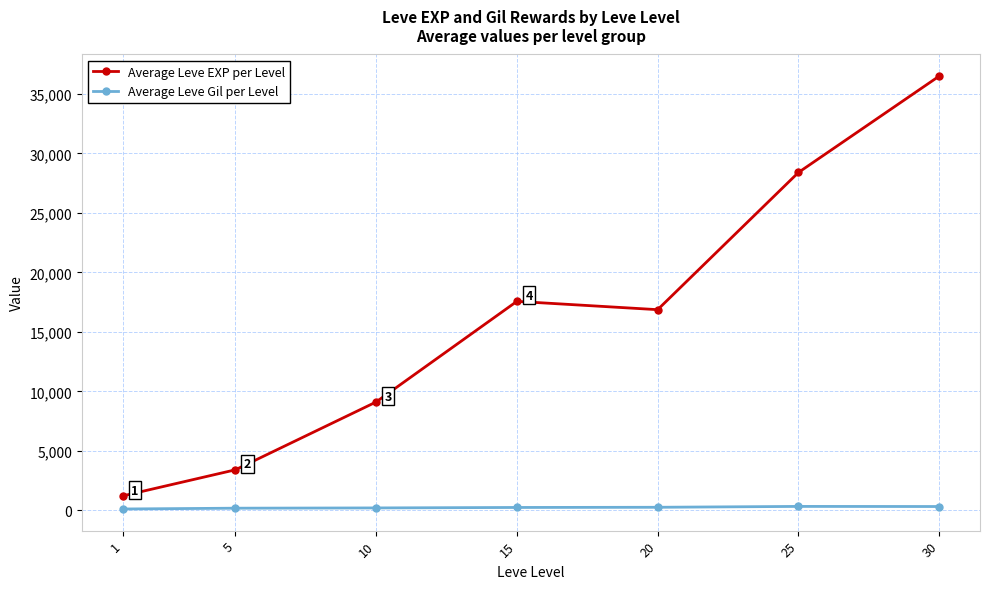

What is the average value of the Average Leve Gil per Level series?

235.0